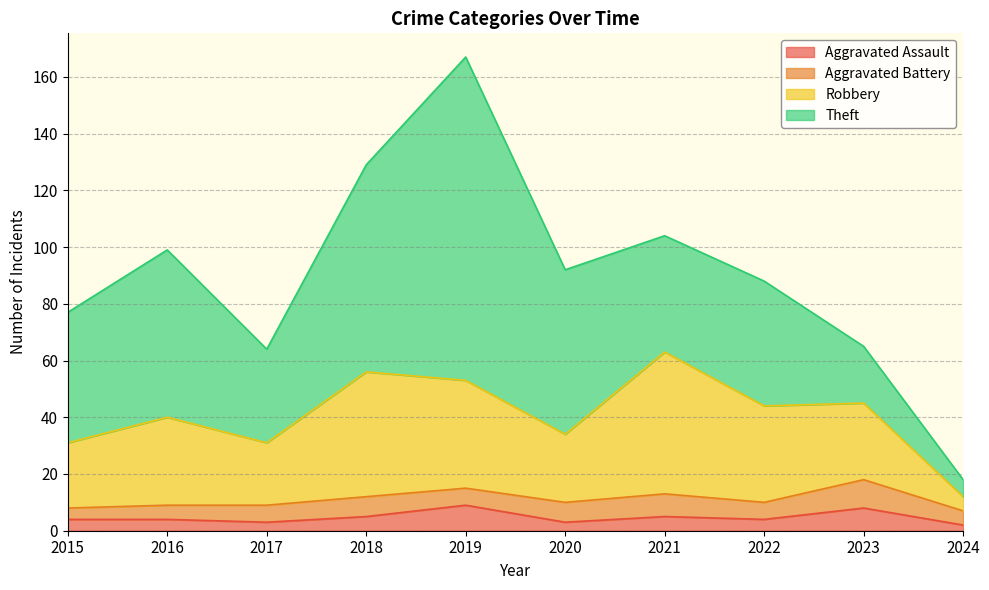

Read the Robbery value at 2015.

31